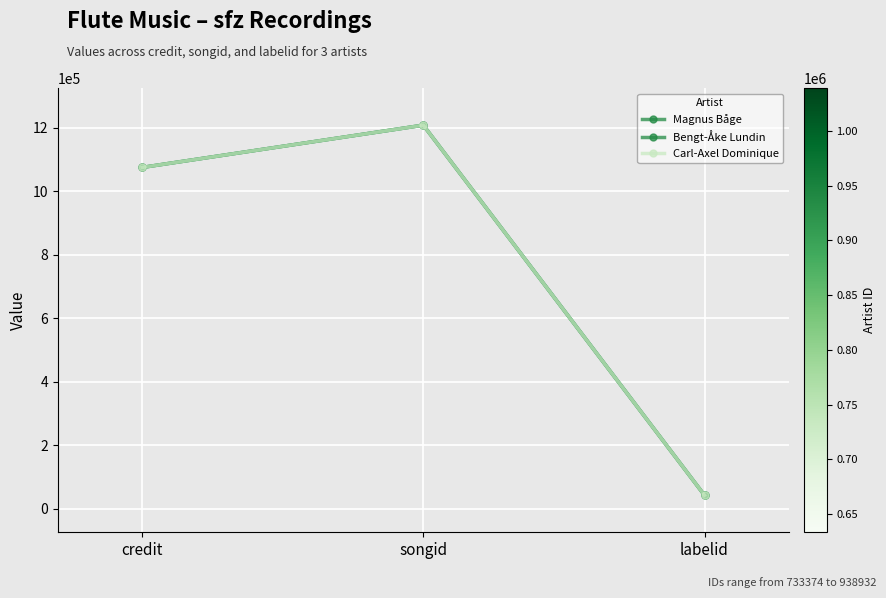

Reading left to right, what are all the values shown in this chart?

Magnus Båge: 1074448	1207563	42040
Bengt-Åke Lundin: 1074448	1207563	42040
Carl-Axel Dominique: 1074448	1207563	42040